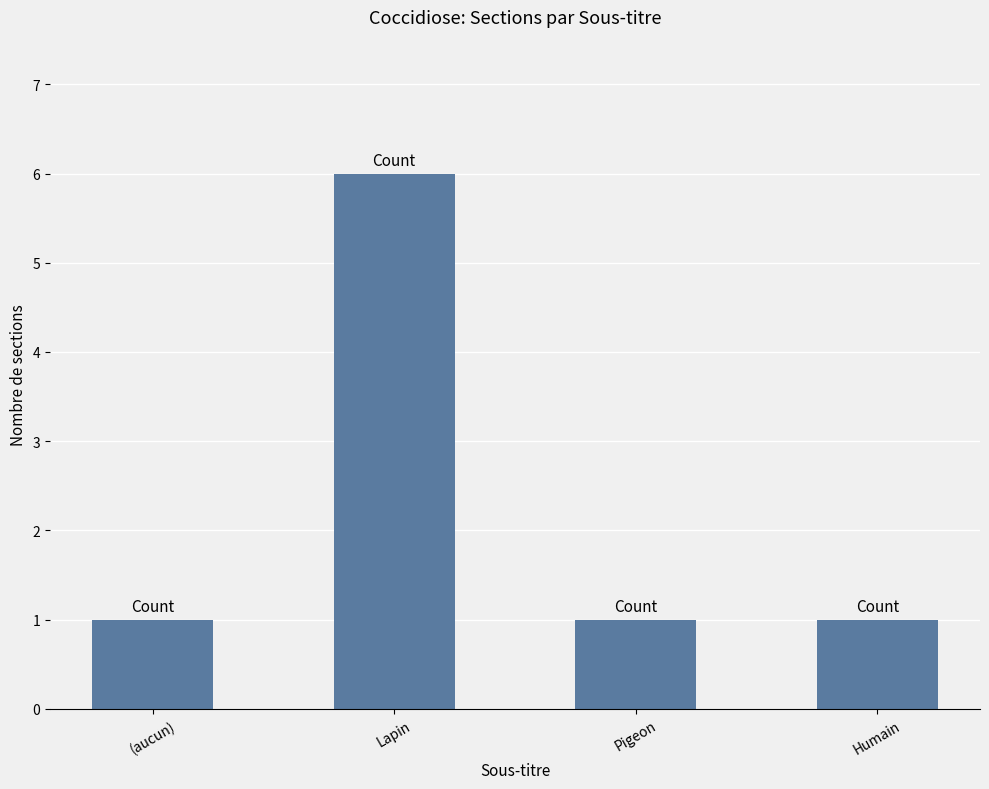

What is the sum of all values?

9